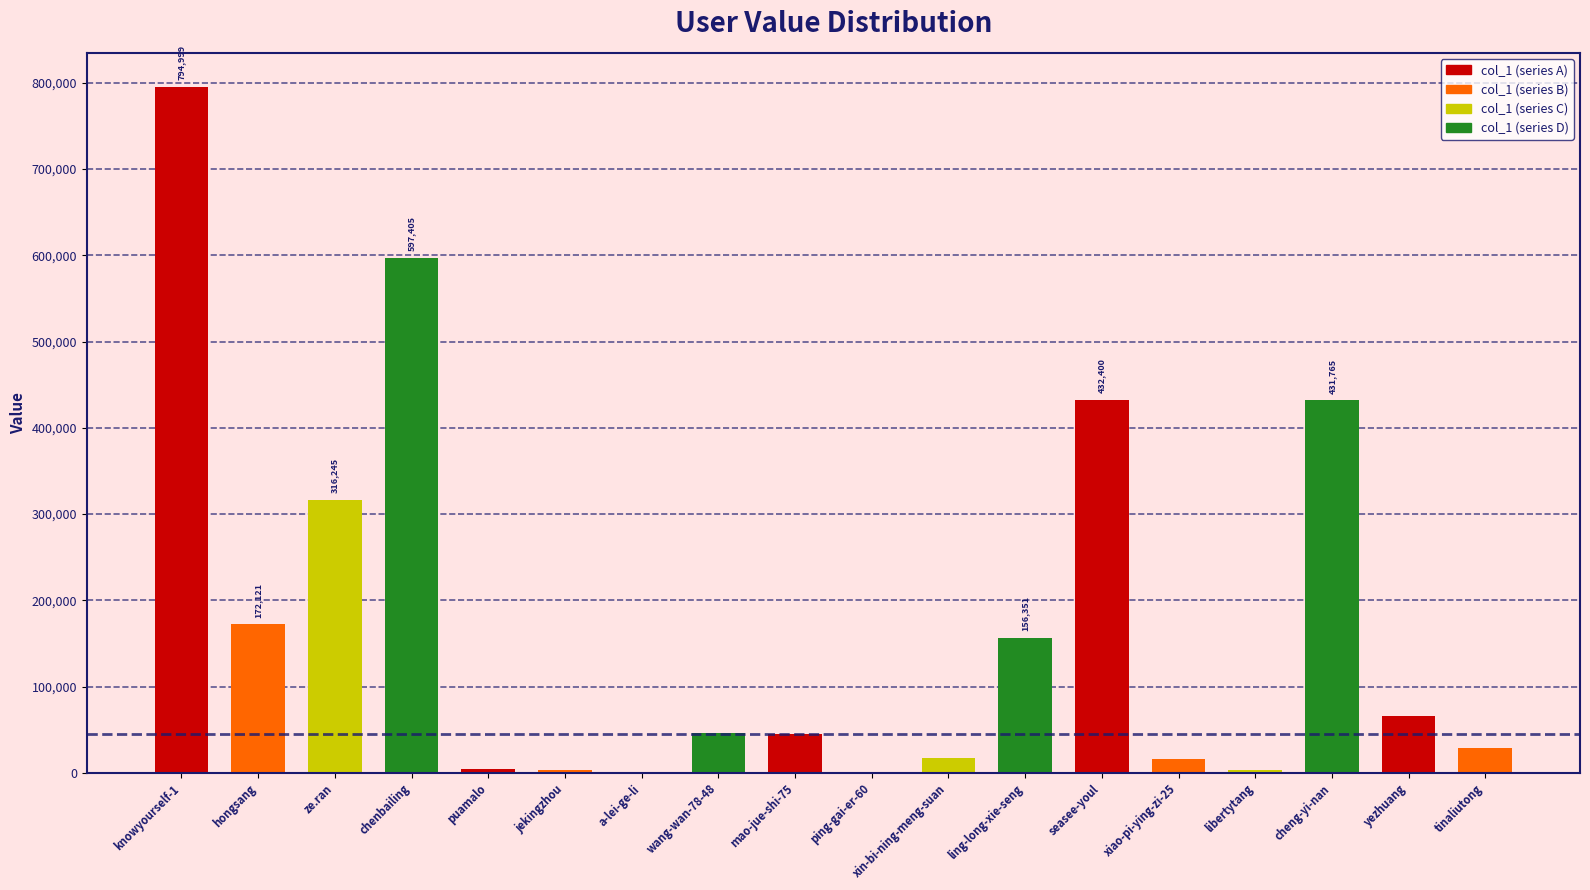

What is the sum of all values?

3134323